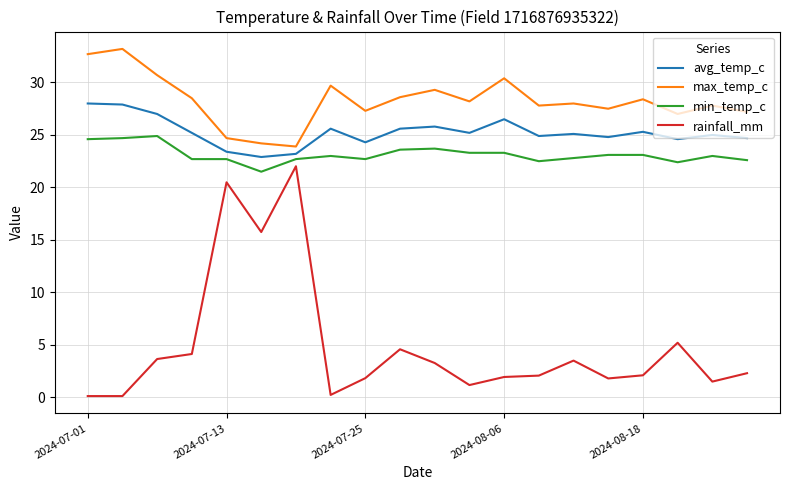

Does the chart have visible grid lines?

Yes